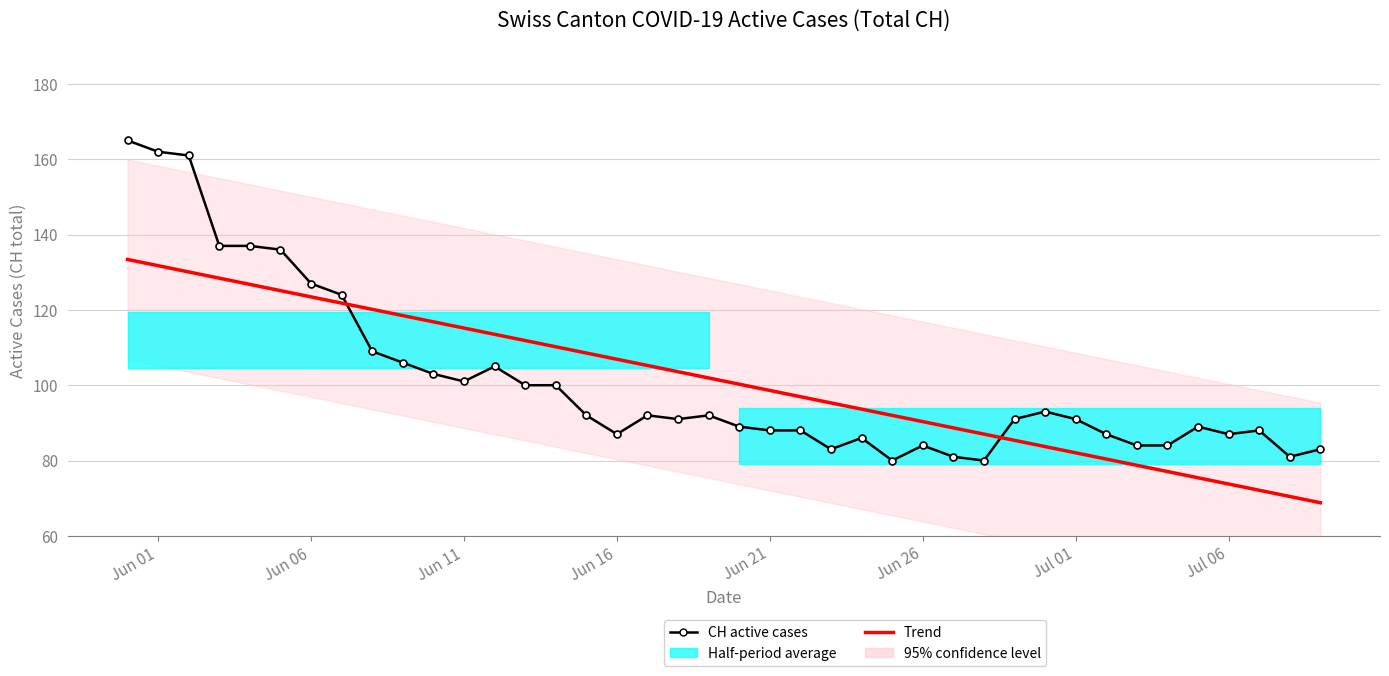

Is the value of Trend at 33 greater than the value of CH active cases at 31?

No